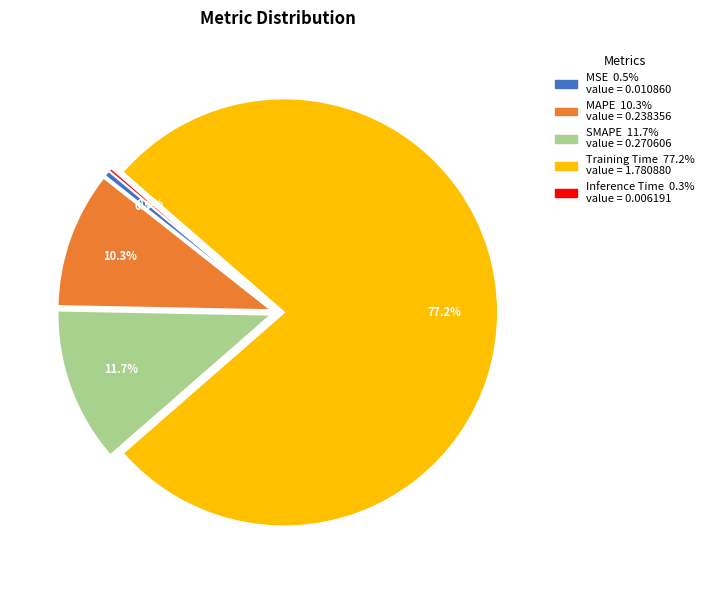

True or false: MAPE accounts for 10% of the total.

True